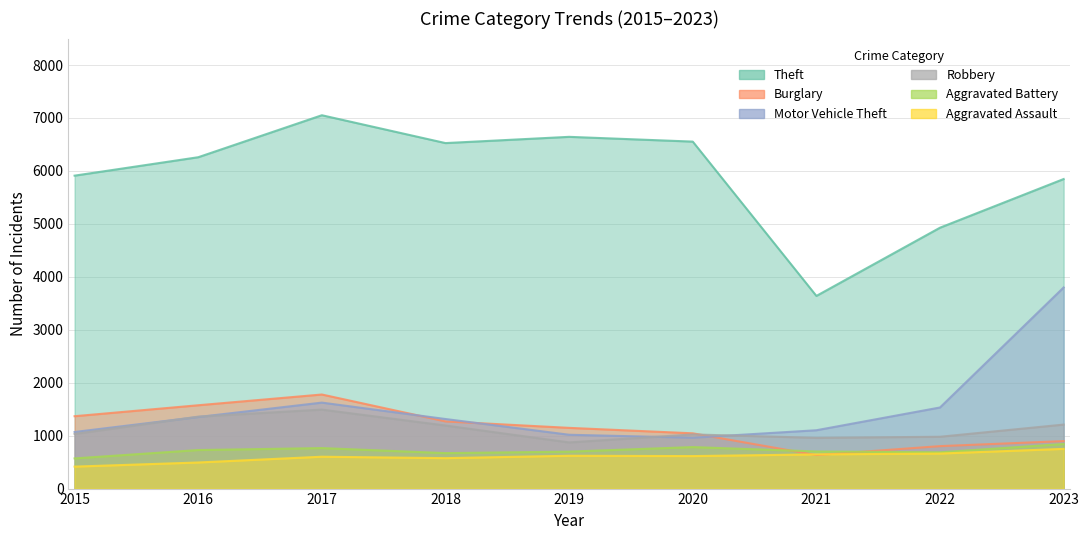

What is the difference between the maximum and minimum values in the Aggravated Assault series?

335